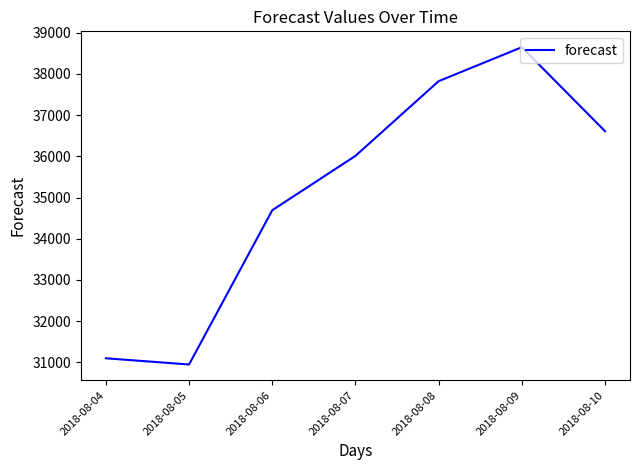

Which has a higher value, 2018-08-08 or 2018-08-05?

2018-08-08